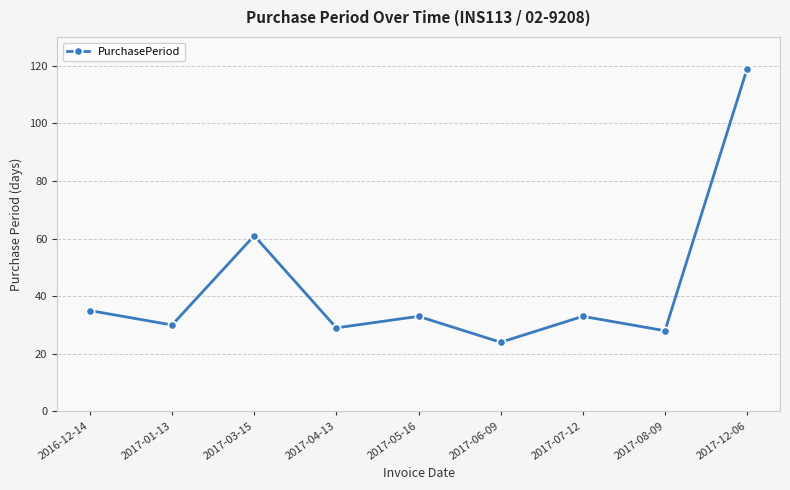

What value does the data have at 2017-12-06, to the nearest 5?

120